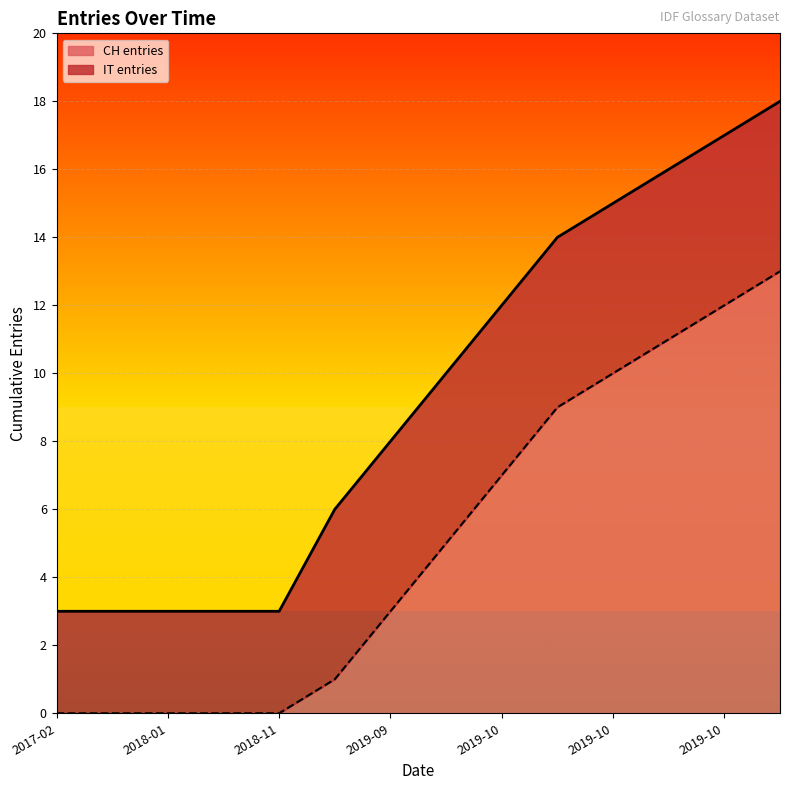

How many lines are shown in the chart?

2